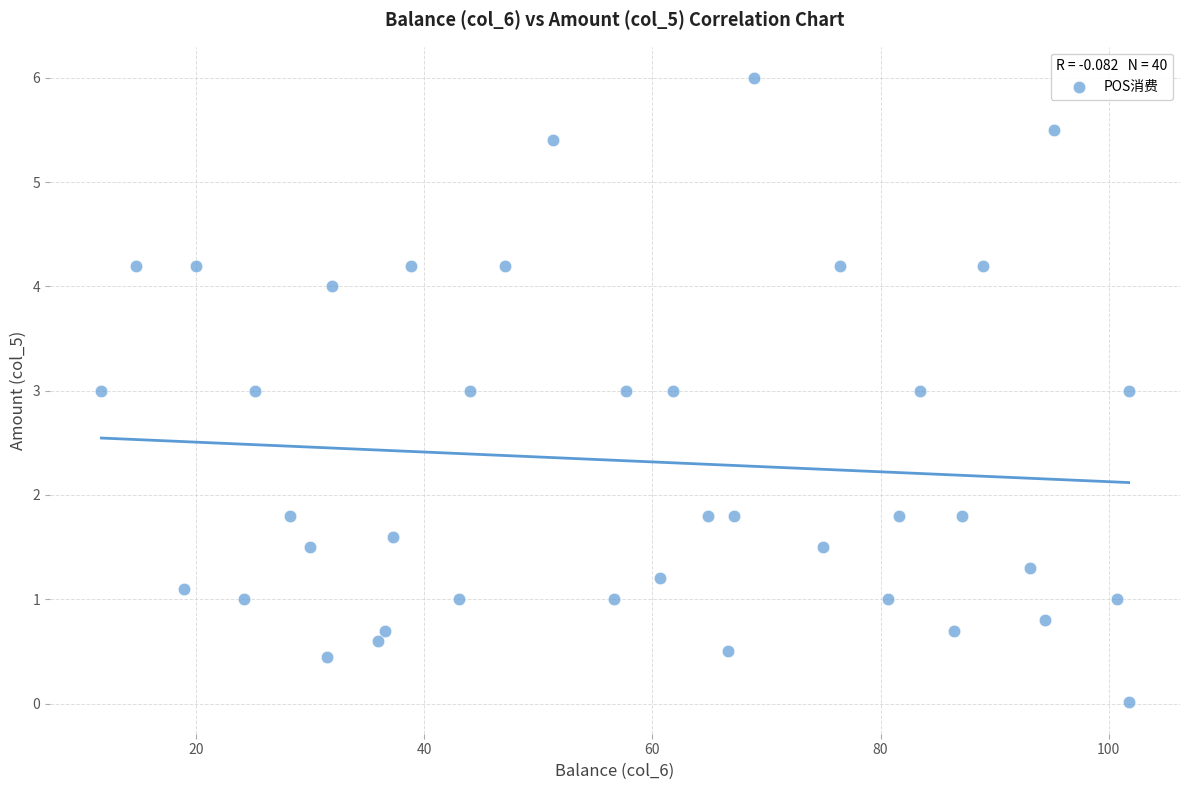

What is the range of X values (max minus min)?

90.1